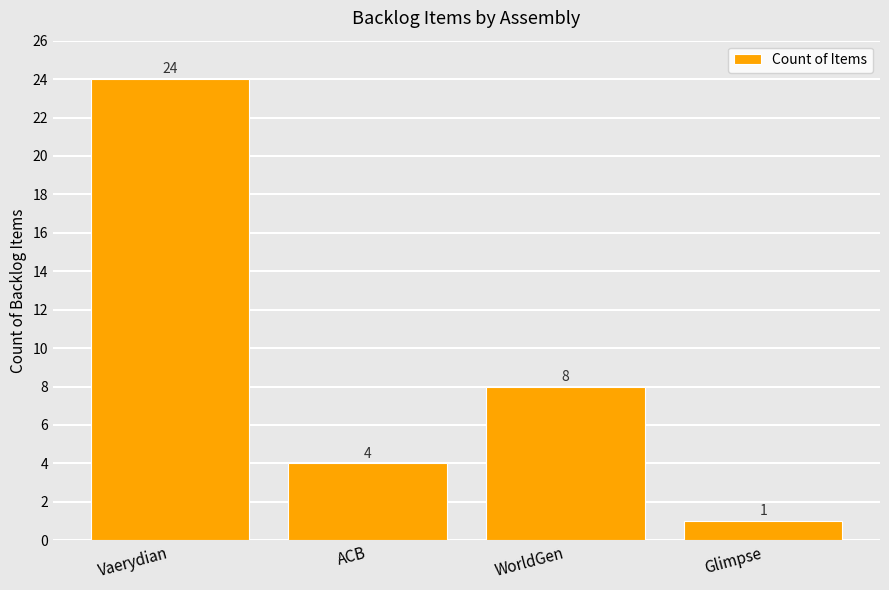

Are the bars grouped side by side (vs. stacked)?

No